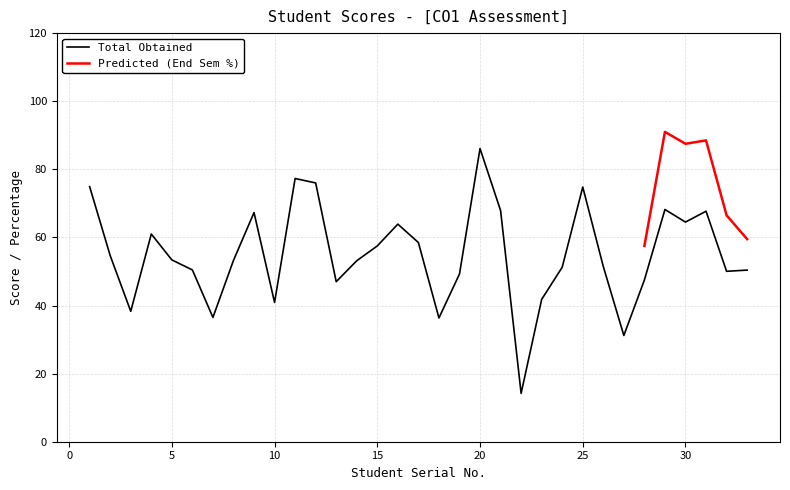

How many interior local peaks (higher than both neighbors) does the data have?

8